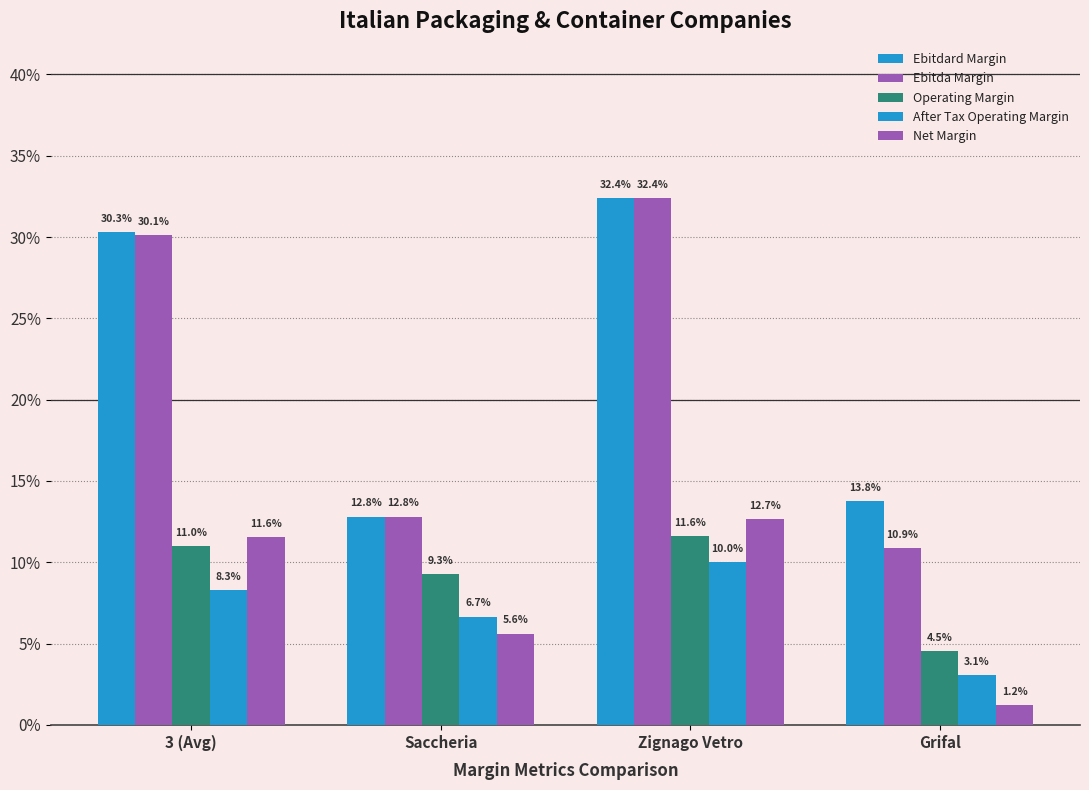

At which label is Operating Margin closest to 0?

Grifal